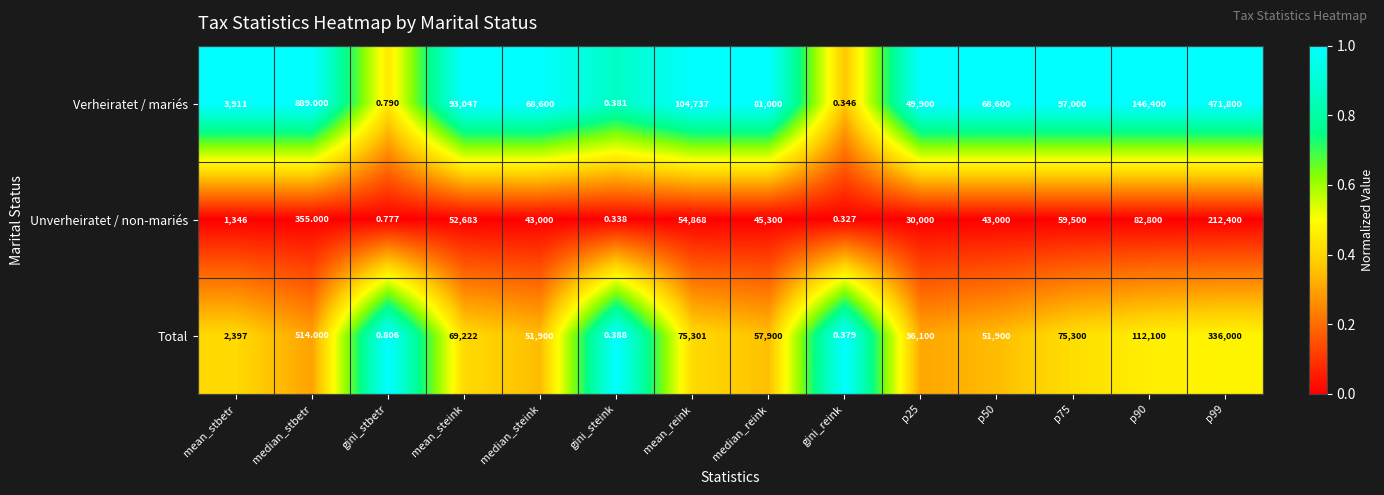

Which category has the lowest value in the Total series?

gini_reink